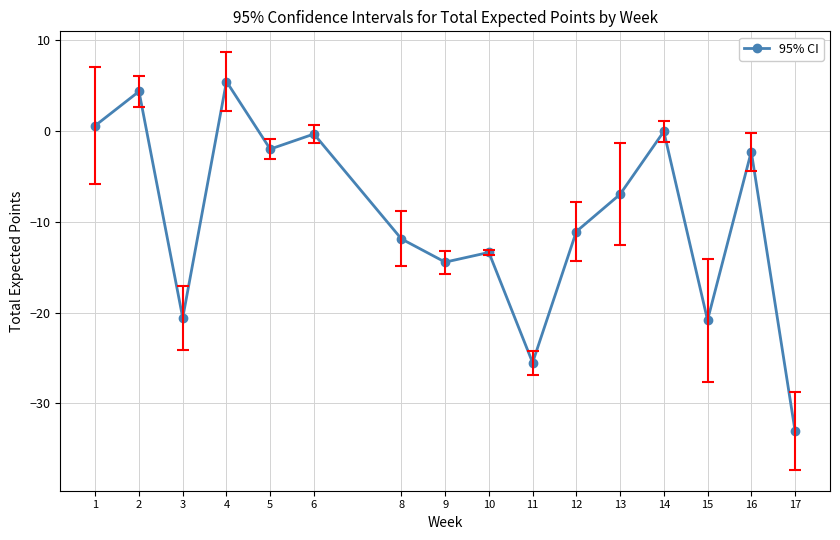

True or false: the data shows -6.3 at 9.

False